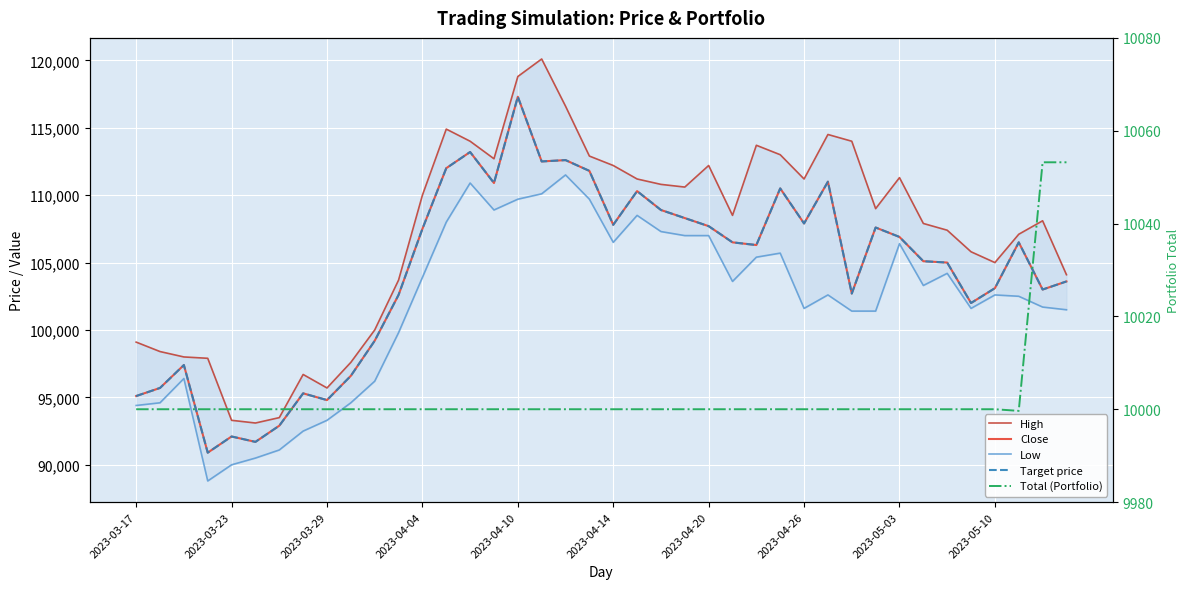

What is the difference between the Low values at 26 and 25?

1800.0